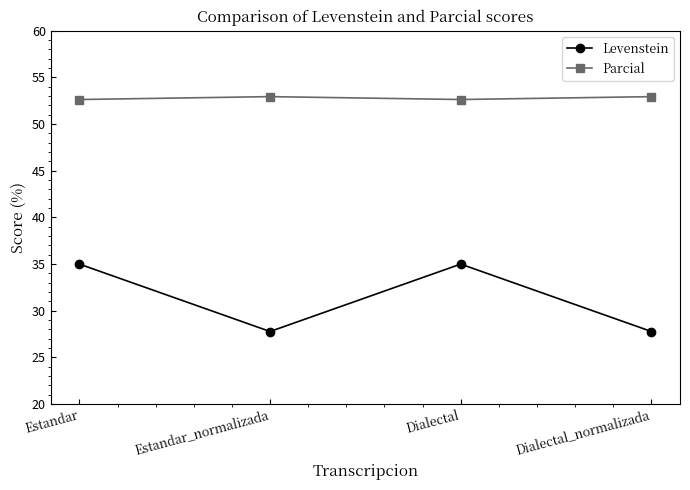

Reading left to right, list all the values displayed in this chart.

Levenstein: 35.0	27.8	35.0	27.8
Parcial: 52.6	52.9	52.6	52.9